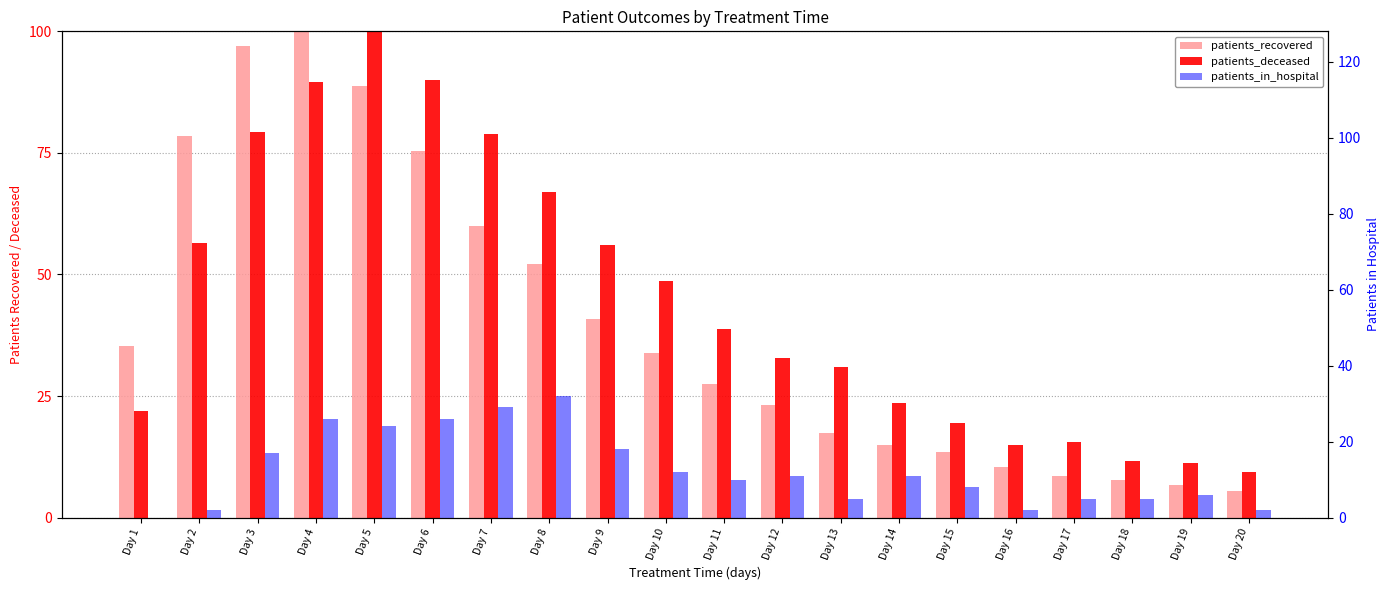

Reading left to right, list all the values displayed in this chart.

patients_recovered: Day 1=35.3	Day 2=78.5	Day 3=97.1	Day 4=100.0	Day 5=88.8	Day 6=75.3	Day 7=59.9	Day 8=52.2	Day 9=40.8	Day 10=33.8	Day 11=27.6	Day 12=23.2	Day 13=17.4	Day 14=14.8	Day 15=13.5	Day 16=10.5	Day 17=8.6	Day 18=7.8	Day 19=6.8	Day 20=5.5
patients_deceased: Day 1=21.9	Day 2=56.5	Day 3=79.3	Day 4=89.6	Day 5=100.0	Day 6=90.0	Day 7=78.9	Day 8=67.0	Day 9=56.0	Day 10=48.6	Day 11=38.9	Day 12=32.8	Day 13=30.9	Day 14=23.6	Day 15=19.5	Day 16=15.0	Day 17=15.5	Day 18=11.7	Day 19=11.3	Day 20=9.3
patients_in_hospital: Day 1=0.0	Day 2=2.0	Day 3=17.0	Day 4=26.0	Day 5=24.0	Day 6=26.0	Day 7=29.0	Day 8=32.0	Day 9=18.0	Day 10=12.0	Day 11=10.0	Day 12=11.0	Day 13=5.0	Day 14=11.0	Day 15=8.0	Day 16=2.0	Day 17=5.0	Day 18=5.0	Day 19=6.0	Day 20=2.0